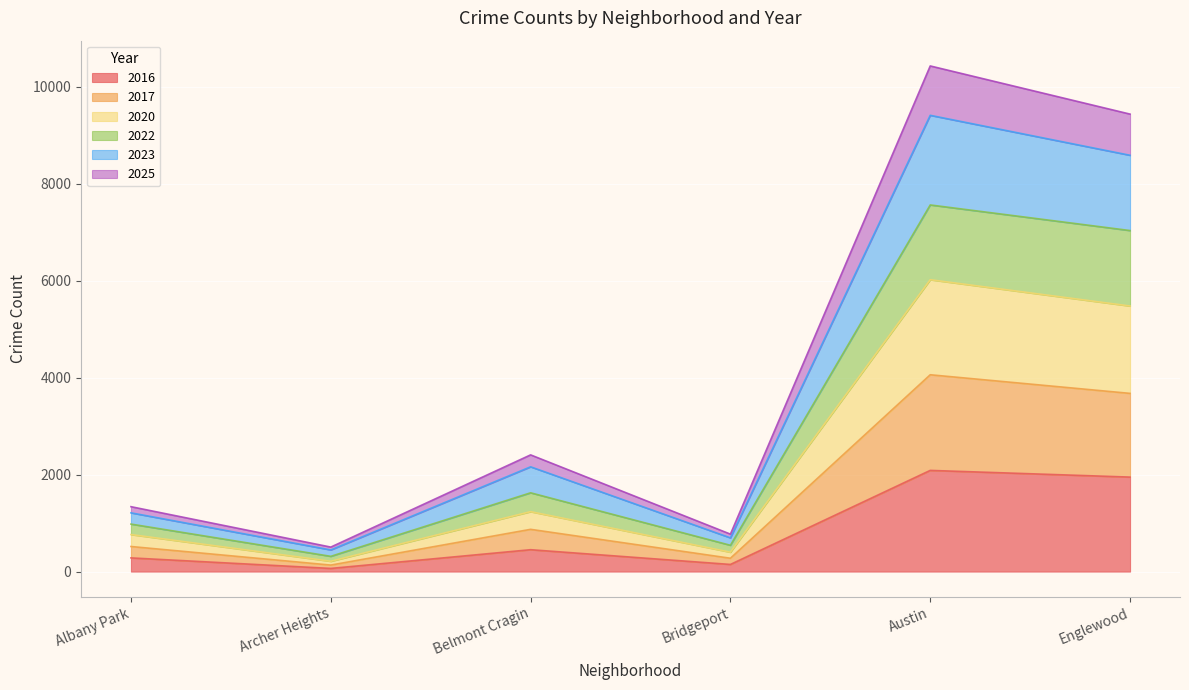

How many values in the 2025 series exceed 871?

2